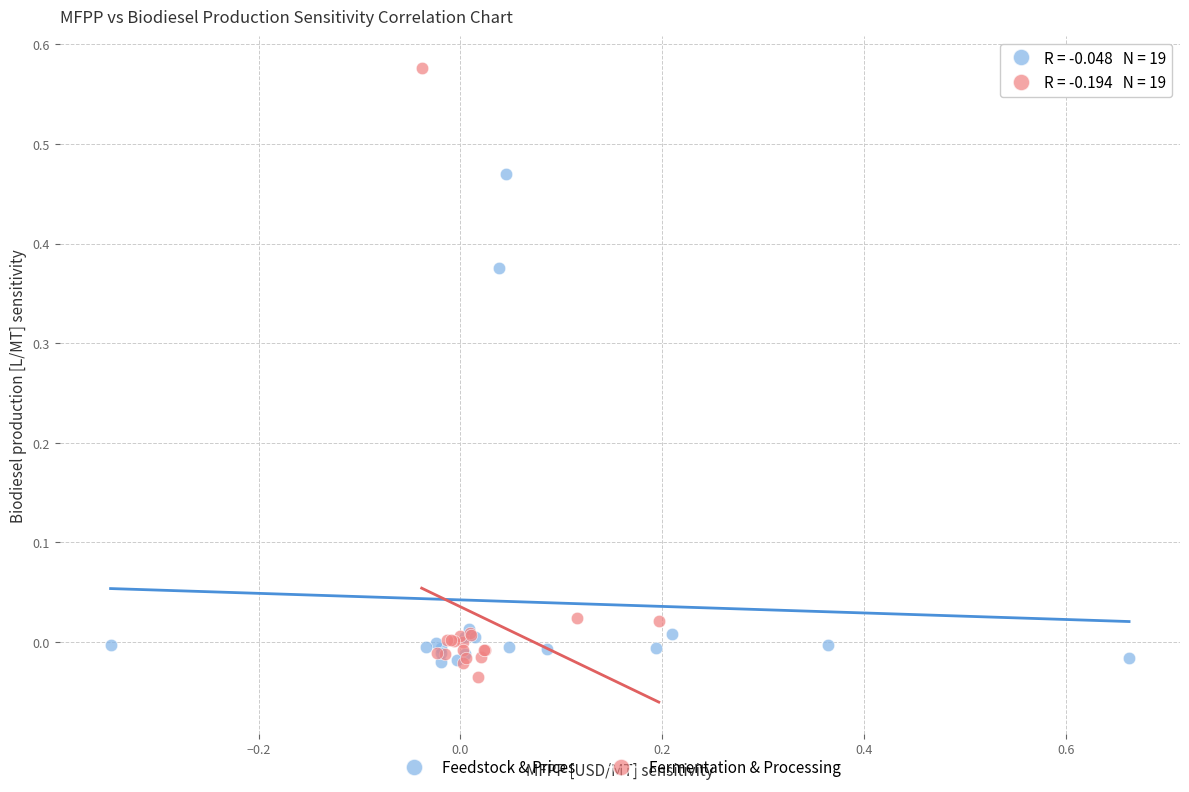

What are all the series names shown in the legend?

Feedstock & Prices, Fermentation & Processing